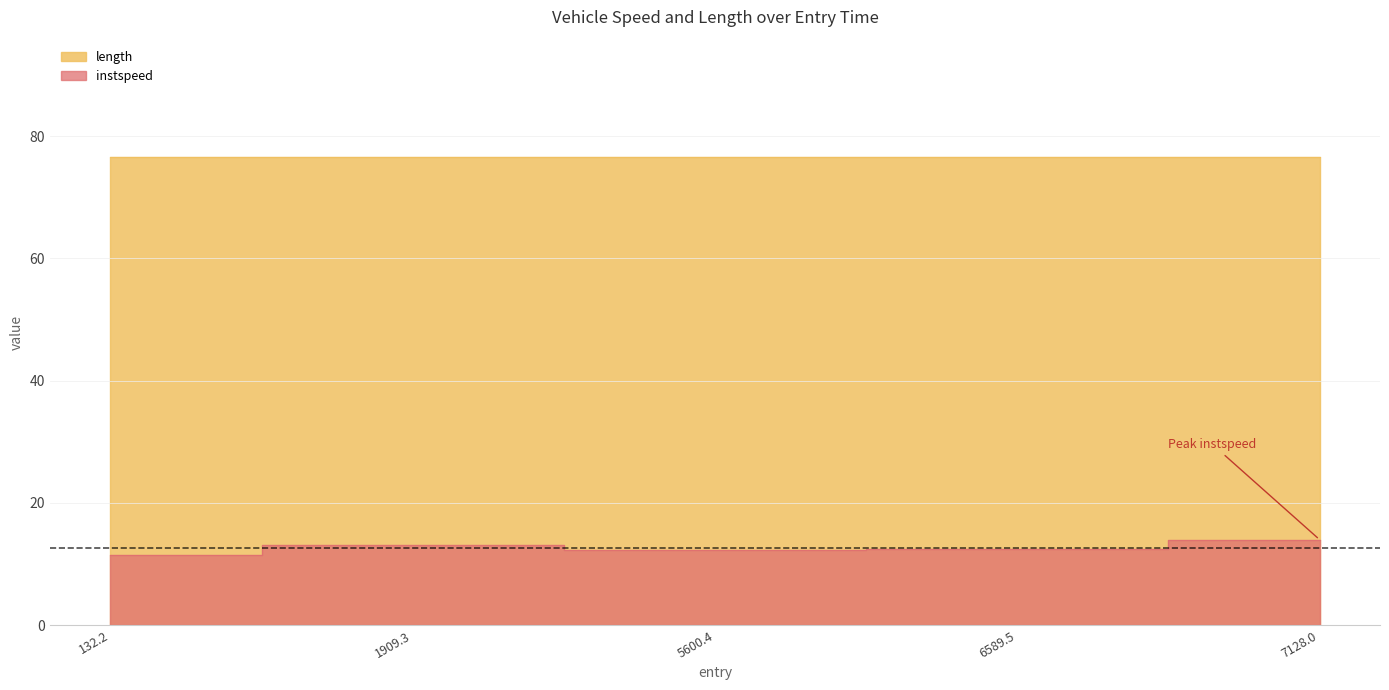

How many points are higher than both their immediate neighbors (excluding endpoints)?

1